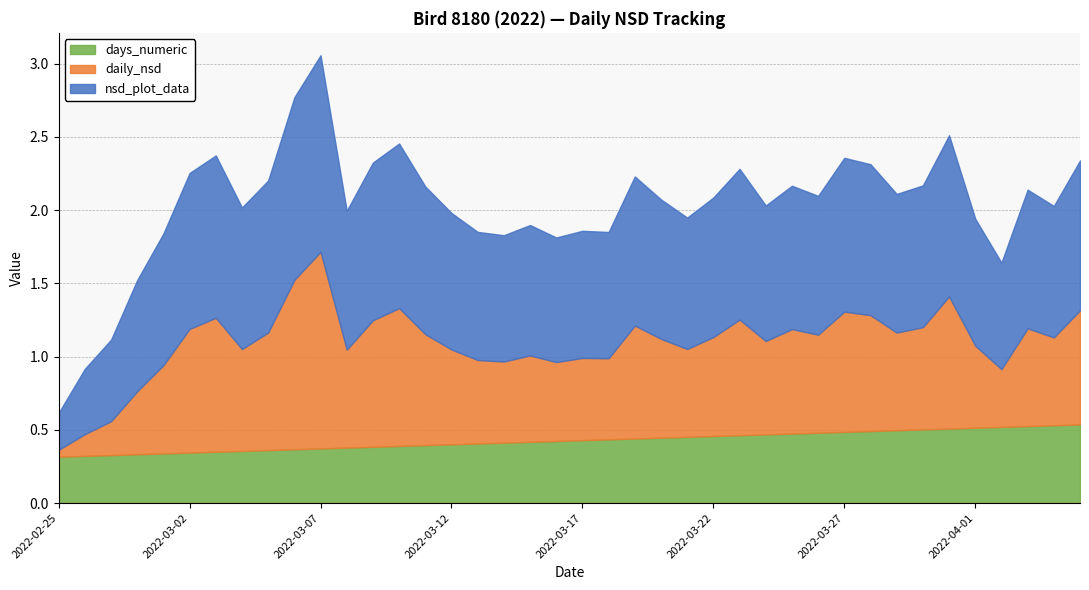

What position from the left is 2022-03-20?

24